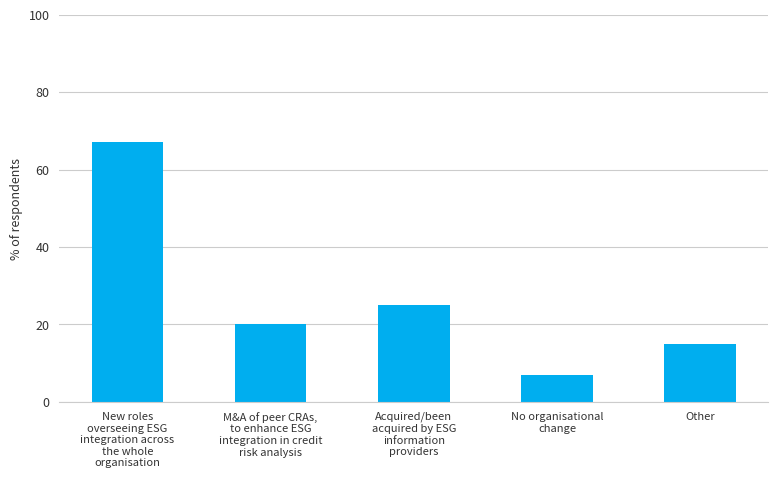

Count the number of categories in the chart.

5